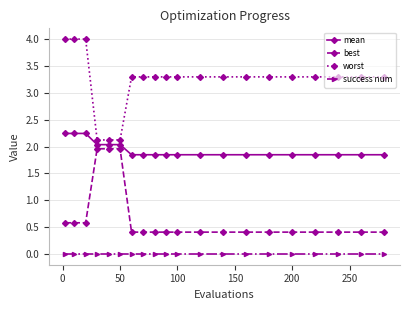

List the series in order of their overall mean, lowest first.

success num, best, mean, worst